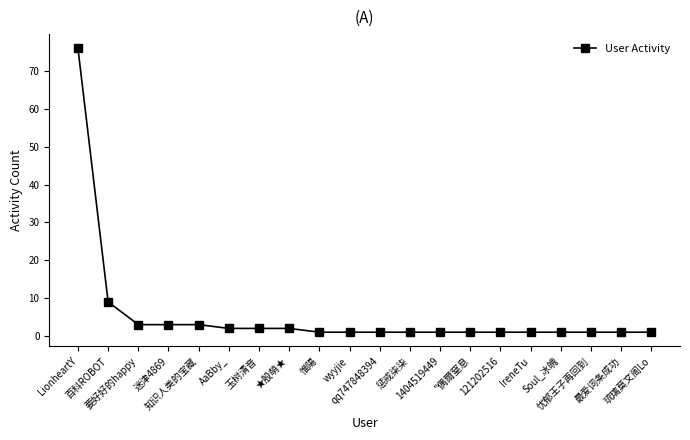

What is the minimum value shown in the chart?

1